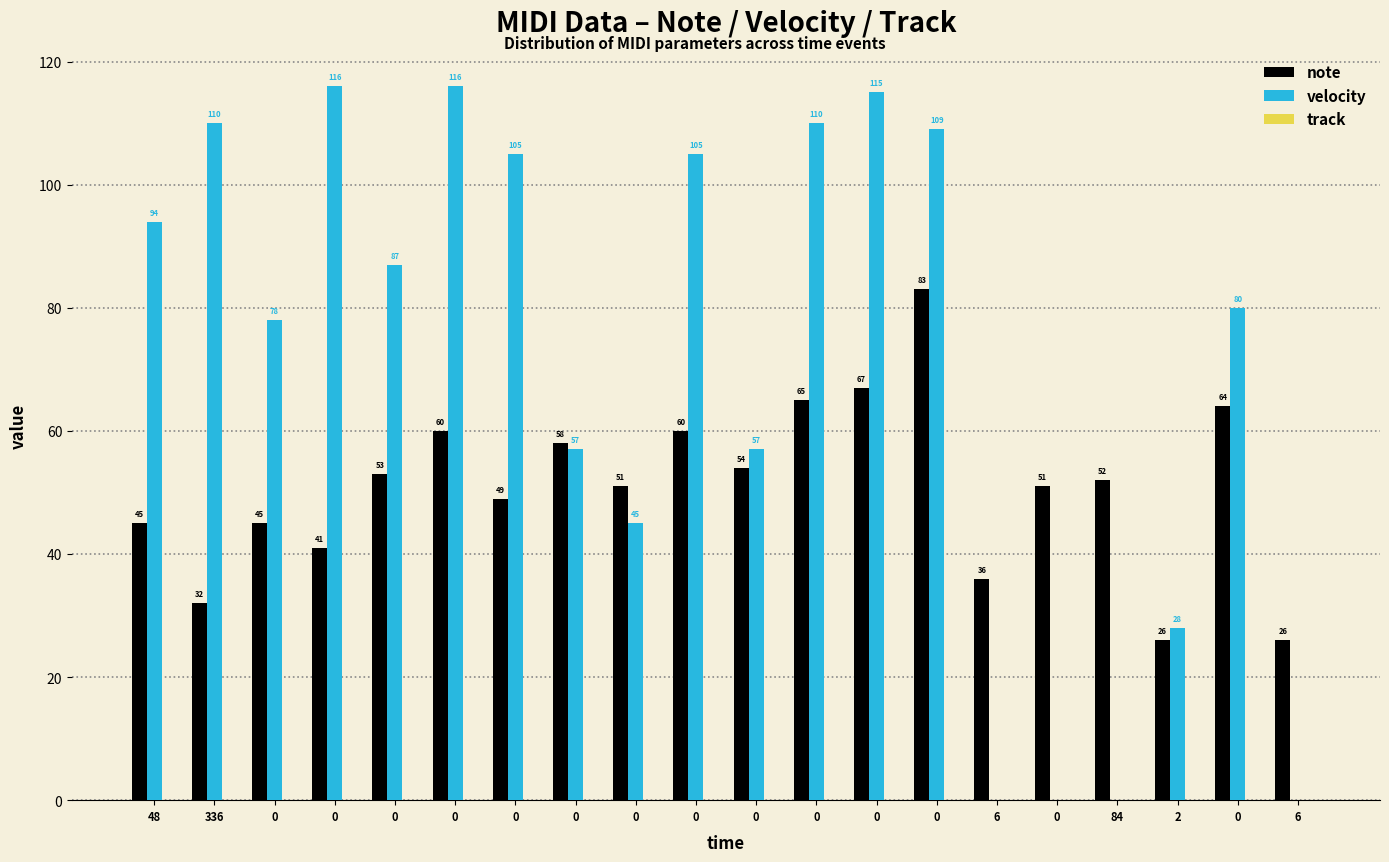

How many series are shown in this chart?

2